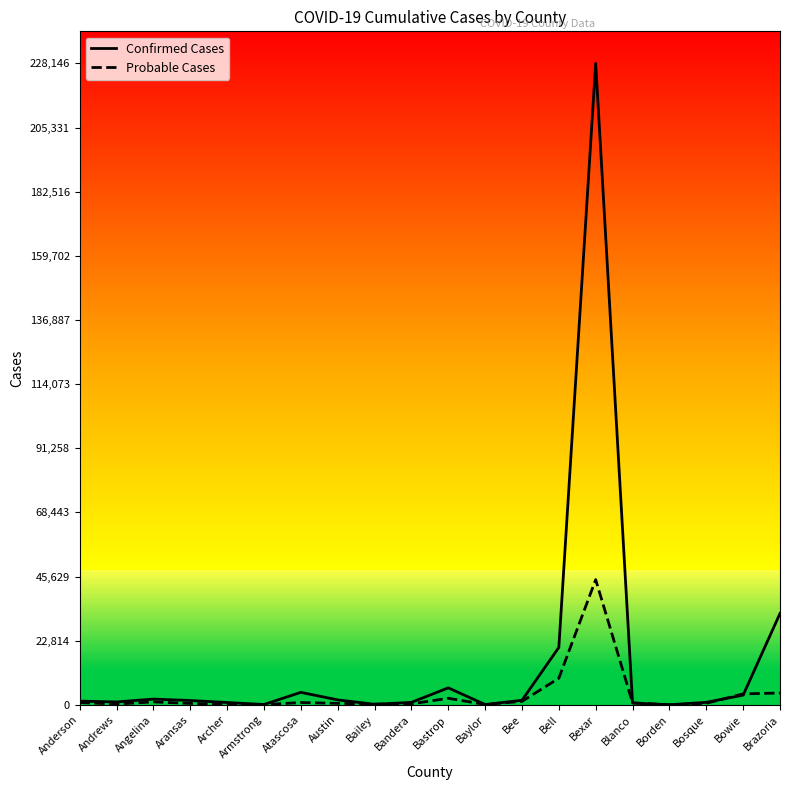

The Probable Cases series shows 44533 at Bexar. True or false?

True